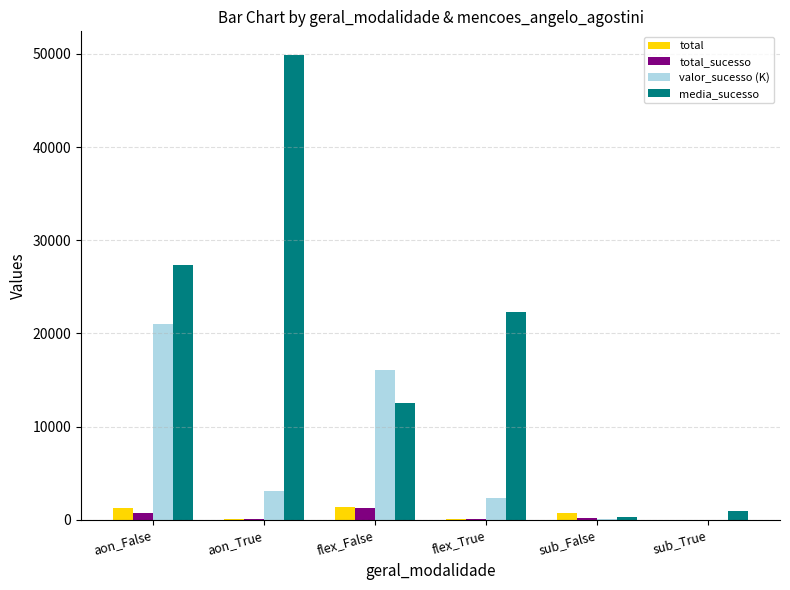

Which series has the widest spread of values?

media_sucesso